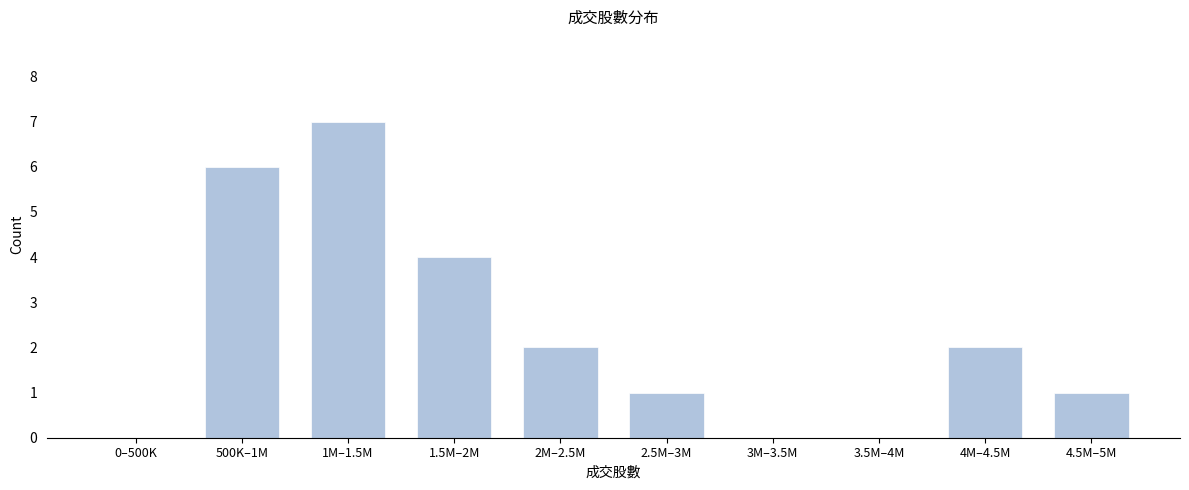

Reading left to right, list all the values displayed in this chart.

0–500K=0	500K–1M=6	1M–1.5M=7	1.5M–2M=4	2M–2.5M=2	2.5M–3M=1	3M–3.5M=0	3.5M–4M=0	4M–4.5M=2	4.5M–5M=1